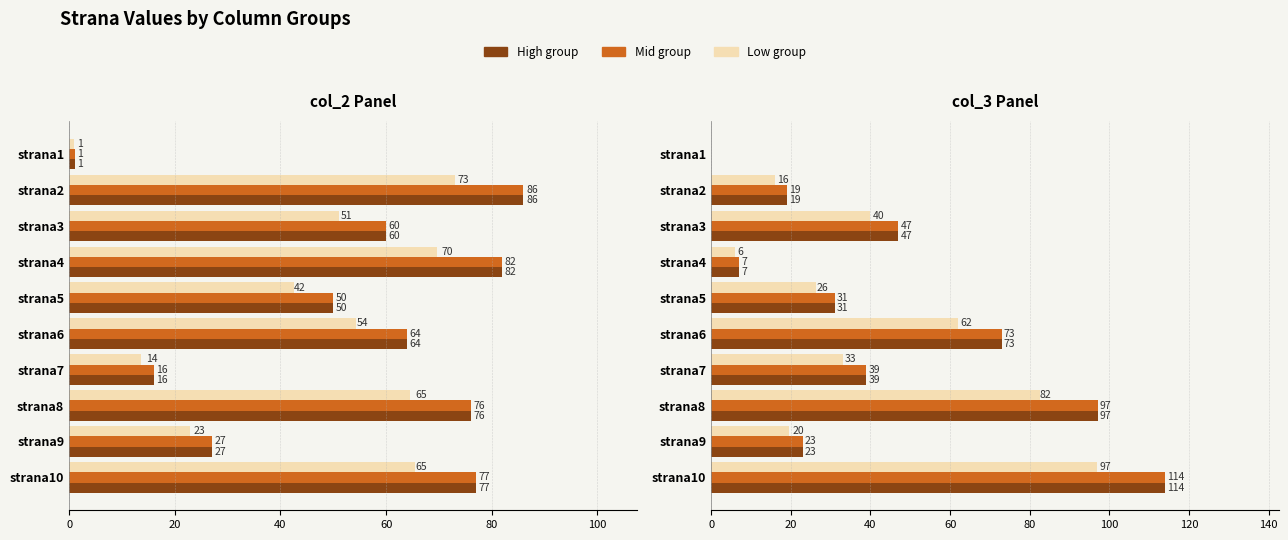

True or false: col_3 group A has a value of 23.0 at strana9.

True